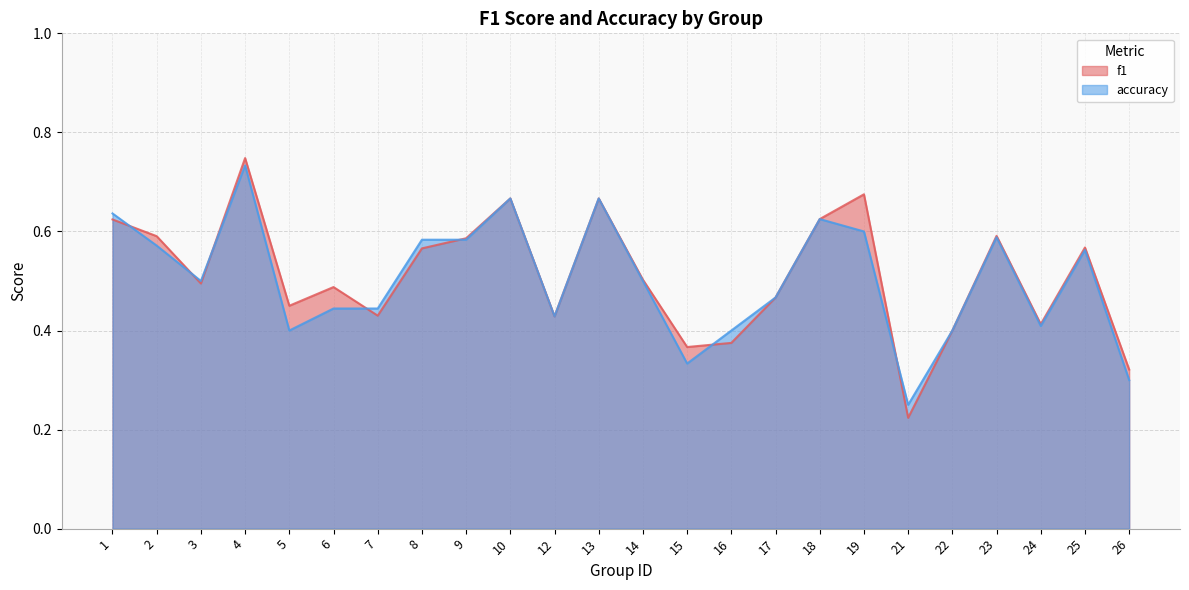

Between 22 and 9, which is larger?

9